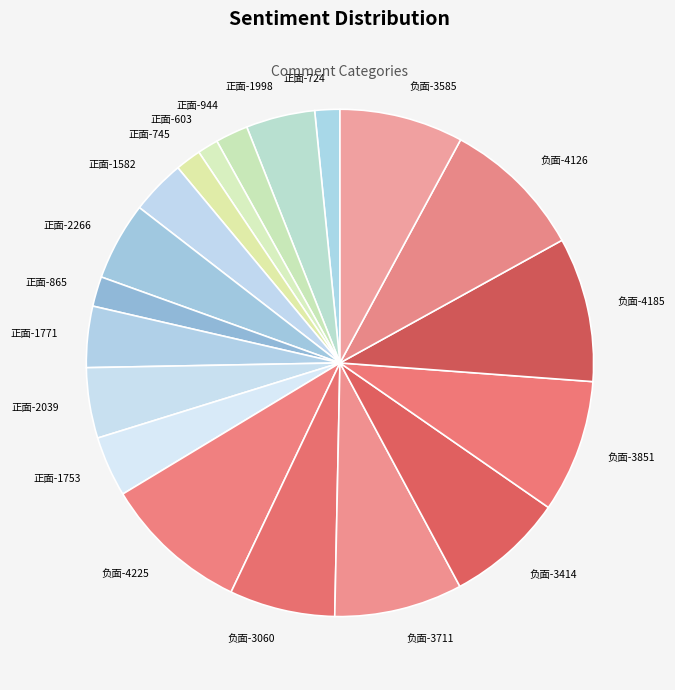

Do 正面-1753 and 负面-3851 together represent more than half of the pie?

No